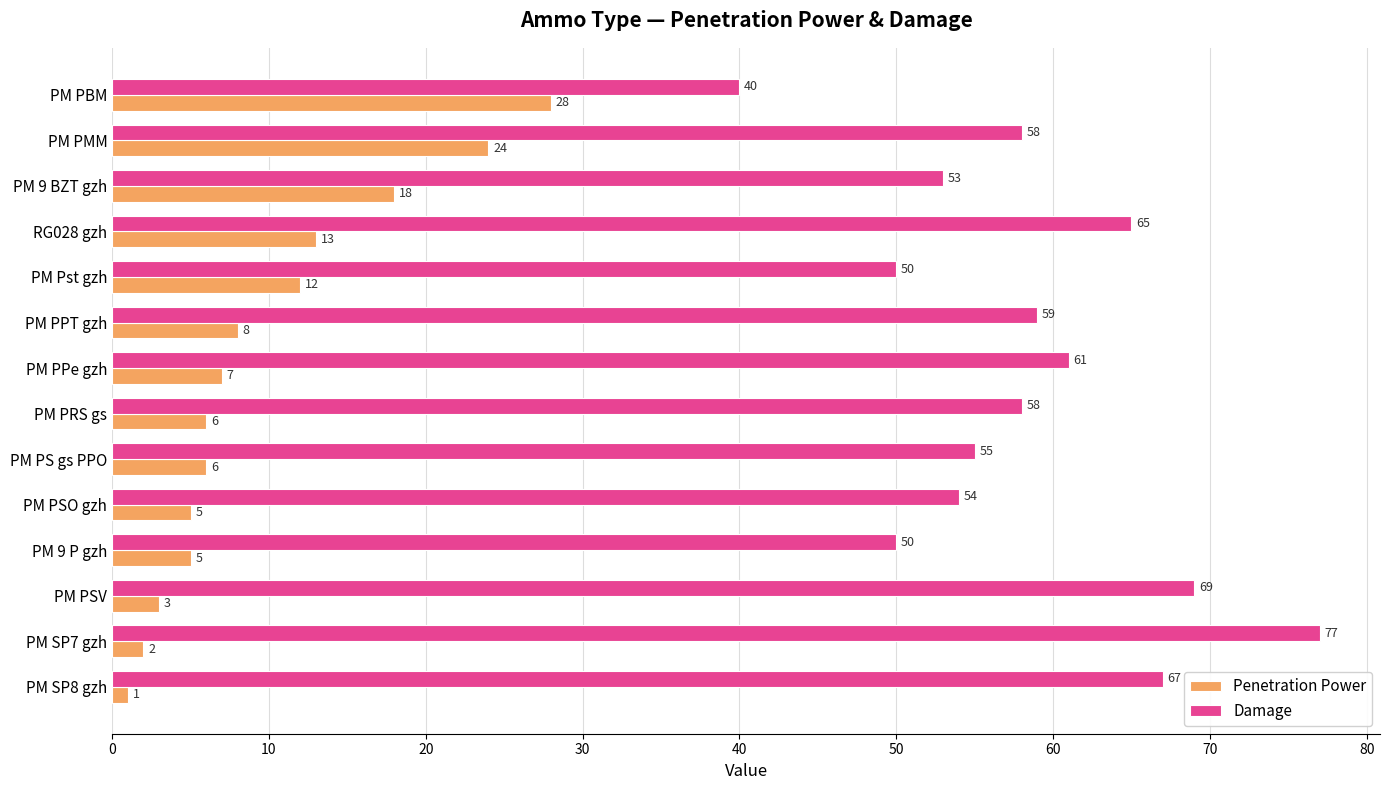

What is the sum of all Damage values?

816